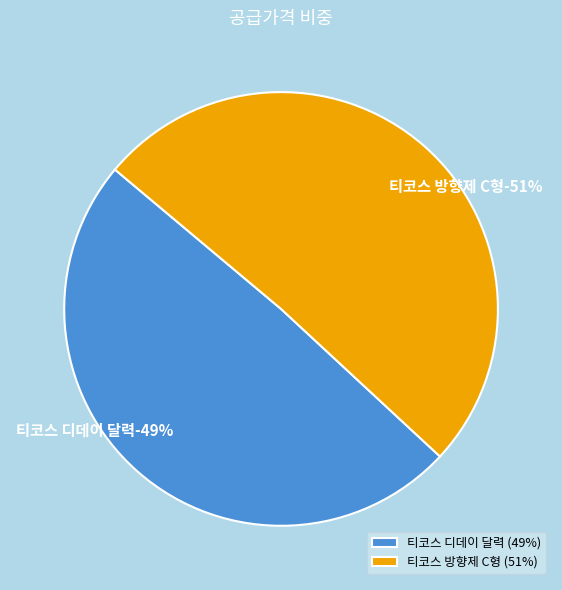

Does any single category account for the majority?

Yes